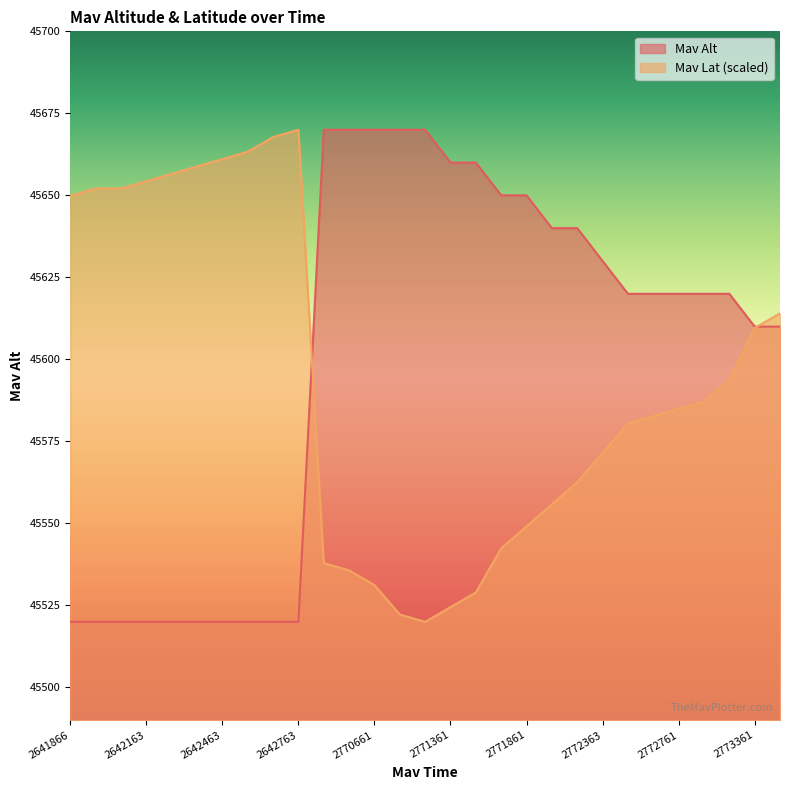

Rank the categories by Mav Lat value from highest to lowest.

2642763, 2642661, 2642563, 2642463, 2642361, 2642266, 2642163, 2641963, 2642061, 2641866, 2773461, 2773361, 2773063, 2772861, 2772761, 2772666, 2772561, 2772363, 2772169, 2772061, 2771861, 2771769, 2770463, 2770563, 2770661, 2771563, 2771361, 2770966, 2771064